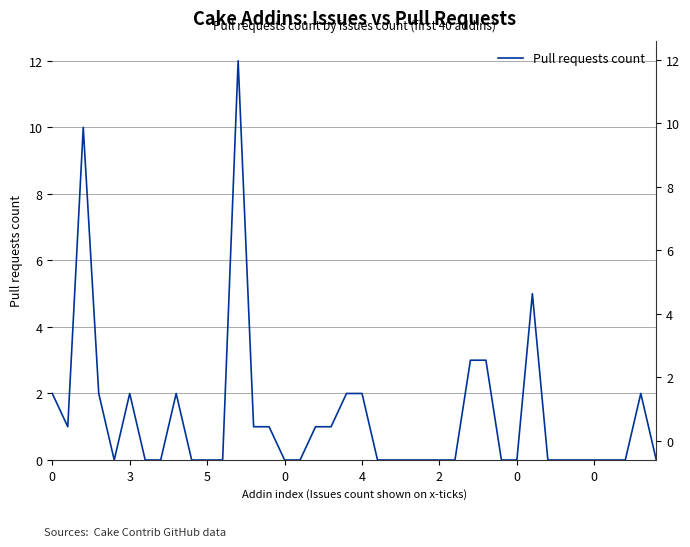

How many categories are shown in the chart?

40